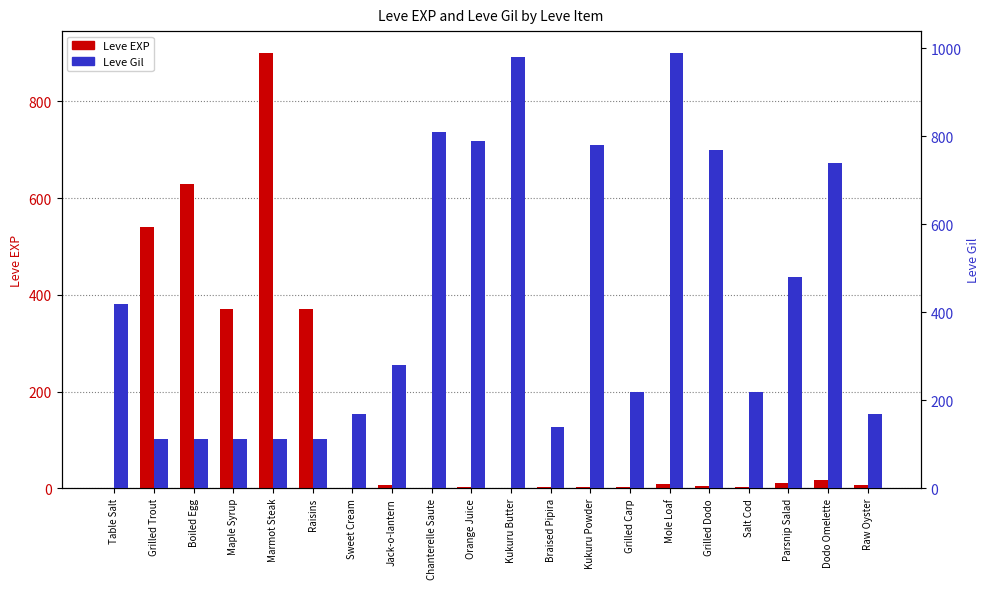

How many values in the Leve Gil series exceed 280?

9